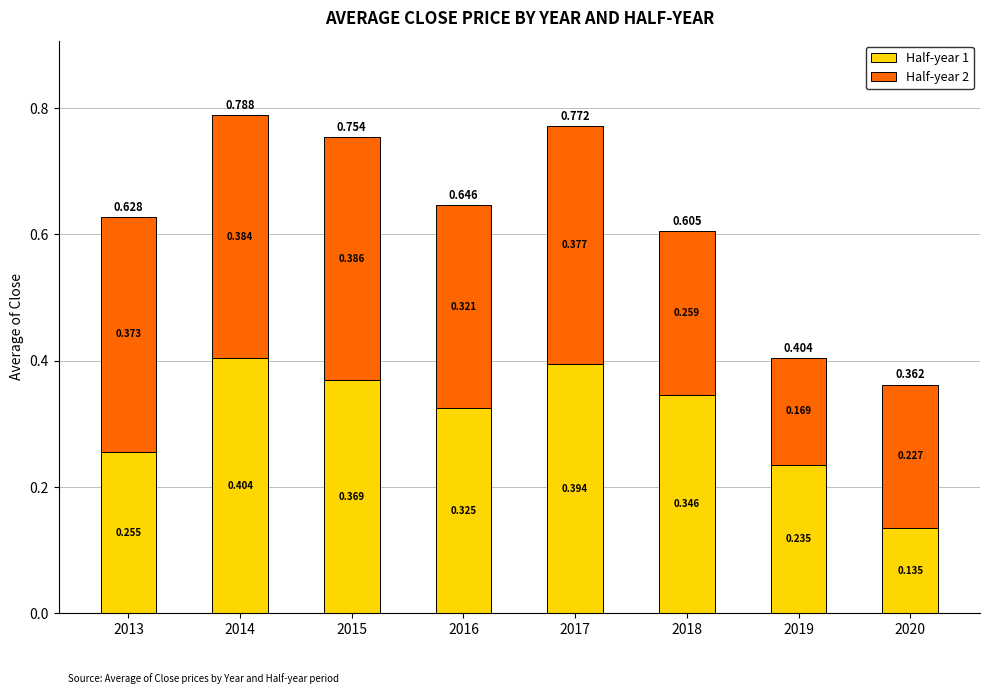

What are all the series names shown in the legend?

Half-year 1, Half-year 2